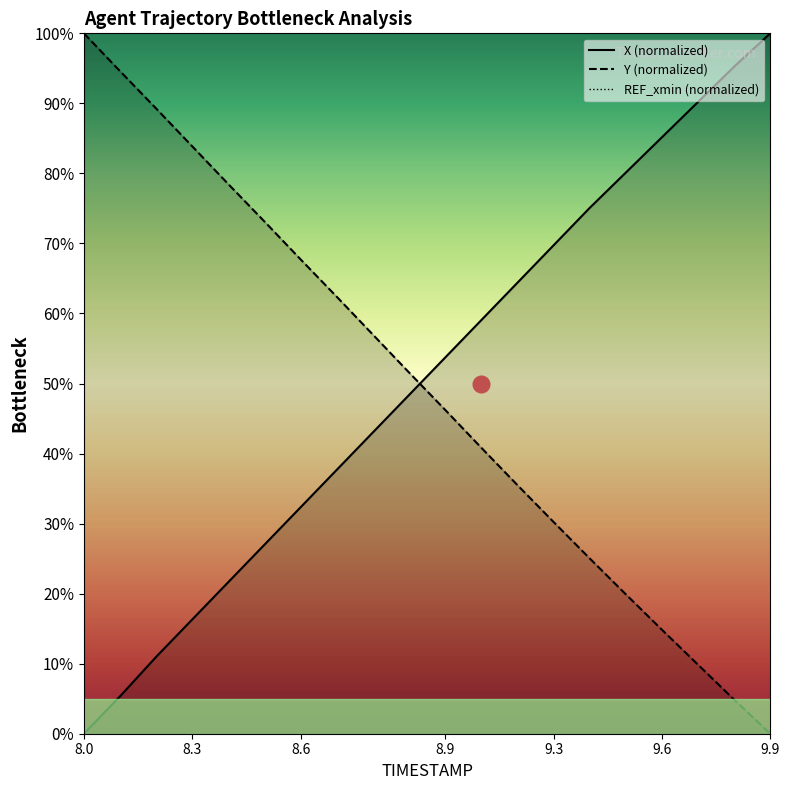

Rank the series by their maximum value, from lowest to highest.

REF_xmin (normalized), X (normalized), Y (normalized)